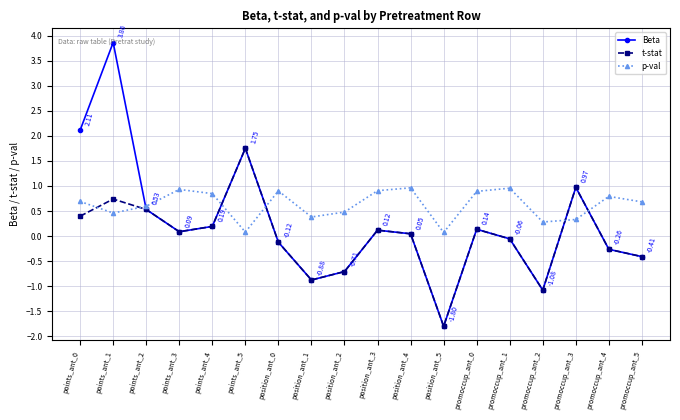

Is the value of p-val at promoccup_ant_3 greater than the value of Beta at promoccup_ant_4?

Yes